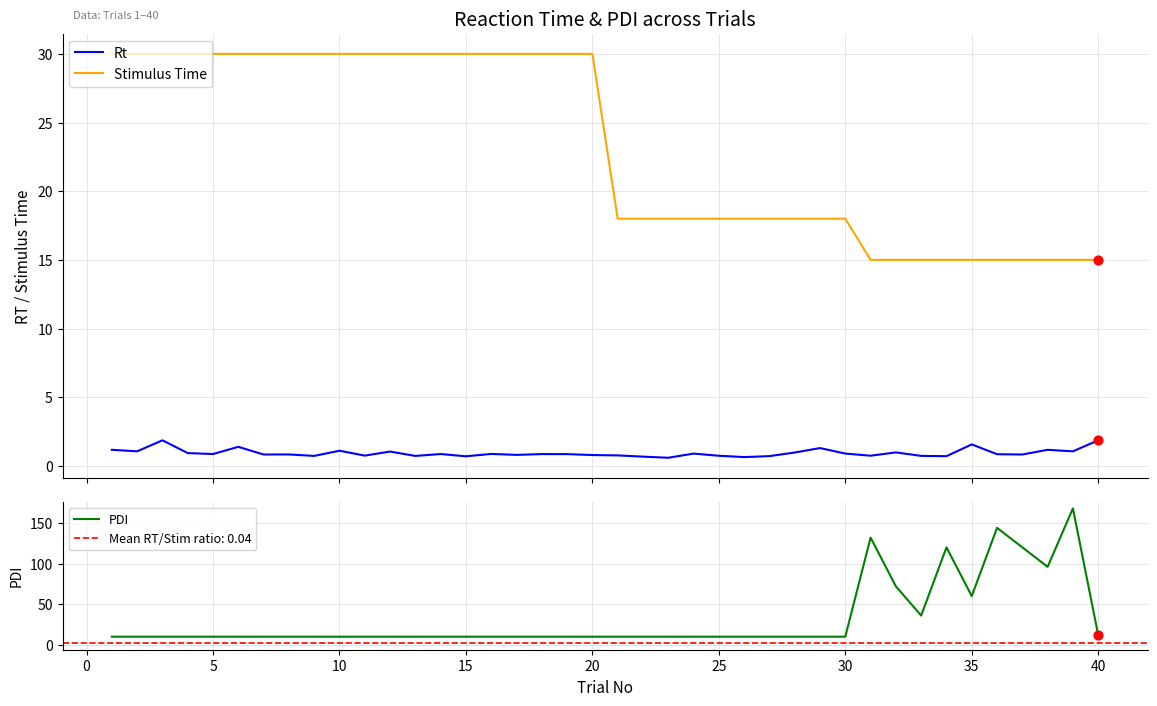

Which series reaches the minimum Y coordinate?

Rt